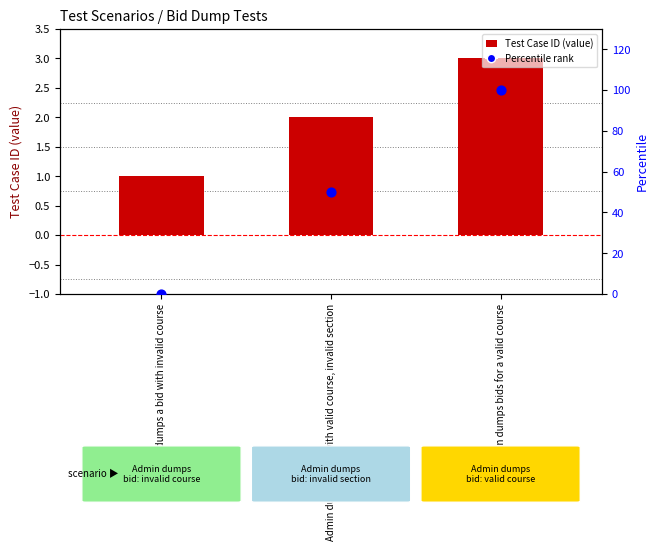

Which series has the largest total across all categories?

Percentile rank